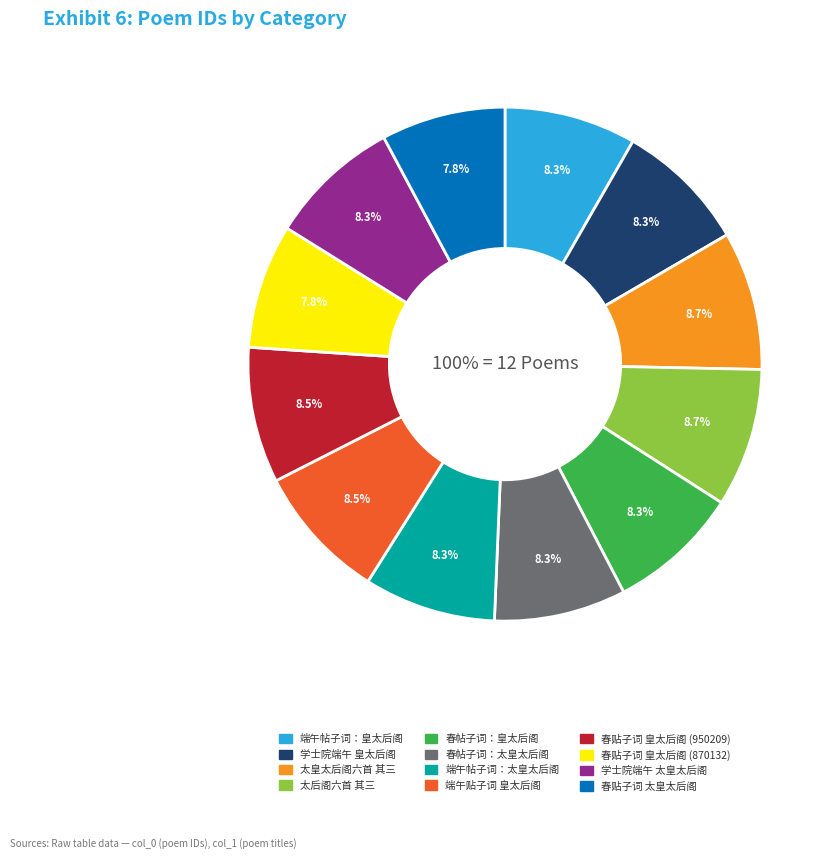

Does 太后阁六首 其三 account for over 50% of the chart?

No